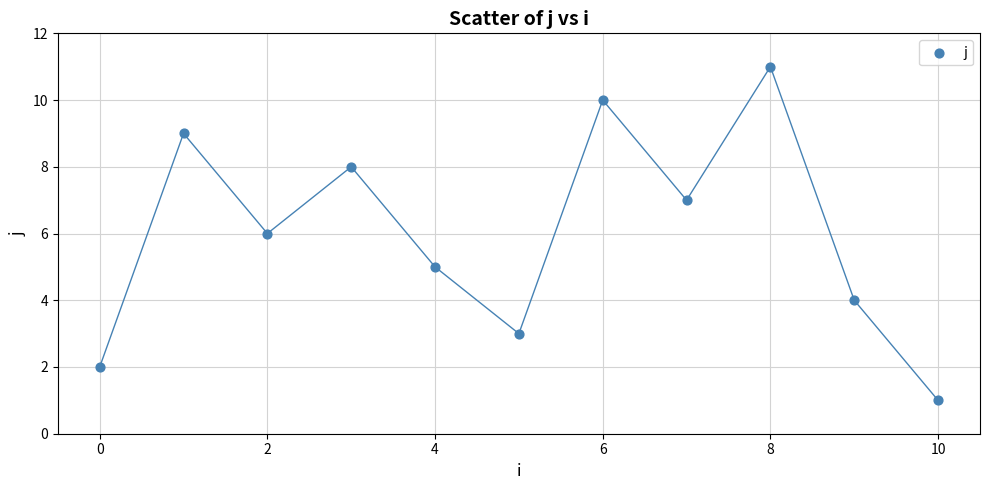

What is the range of Y values (max minus min)?

10